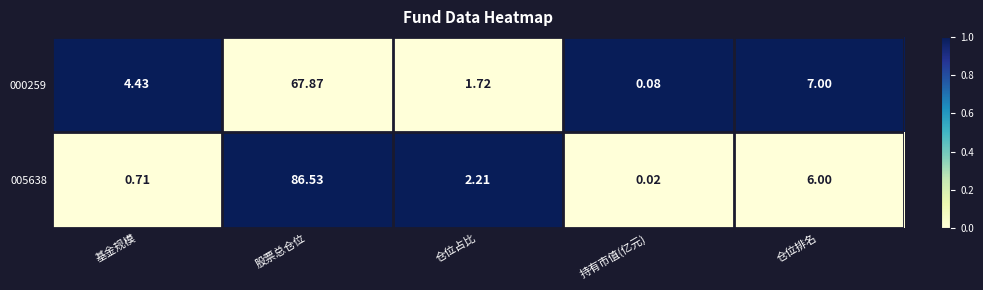

Which label corresponds to the smallest value in the chart?

持有市值(亿元)